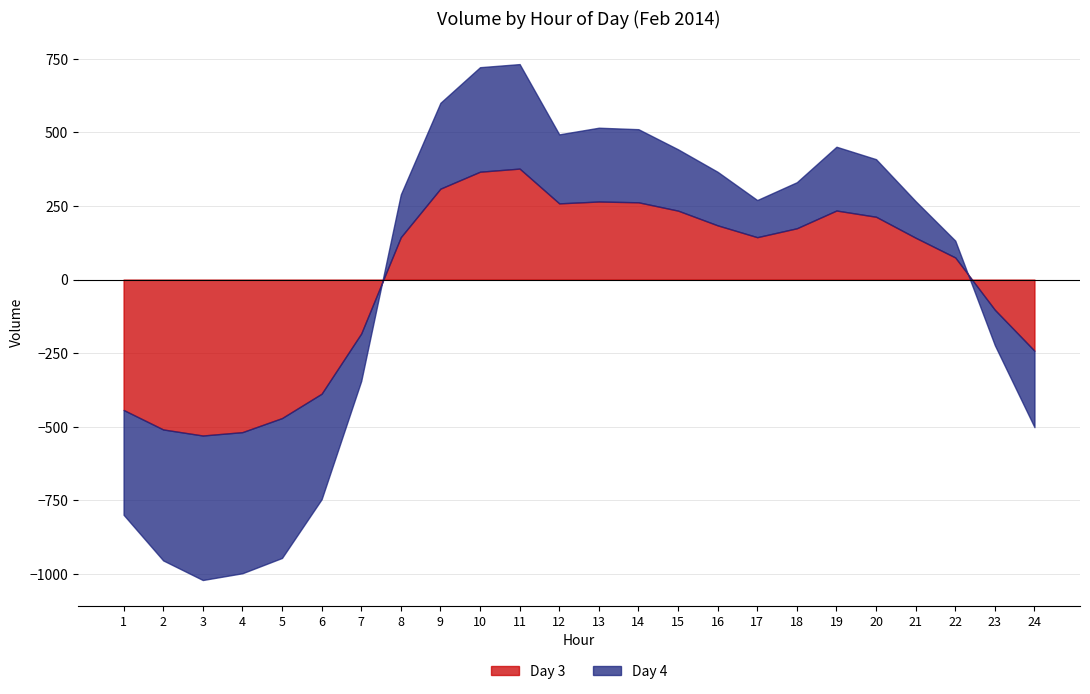

True or false: Day 3 and Day 4 cross at least once.

True